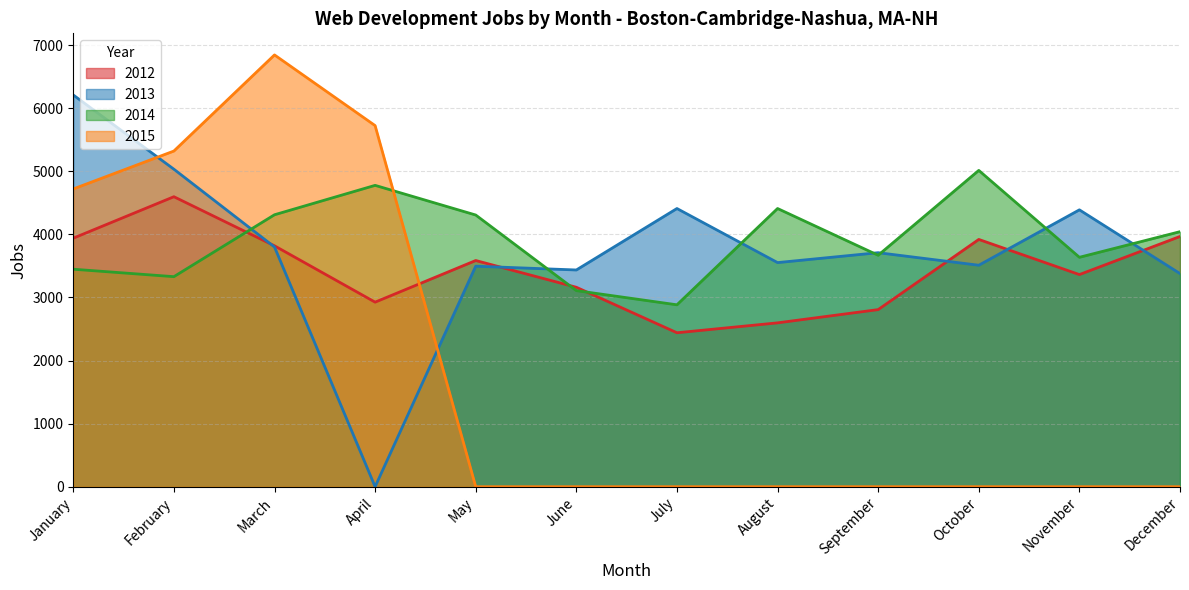

What is the value of the 2012 point at the 3rd from the left?

3818